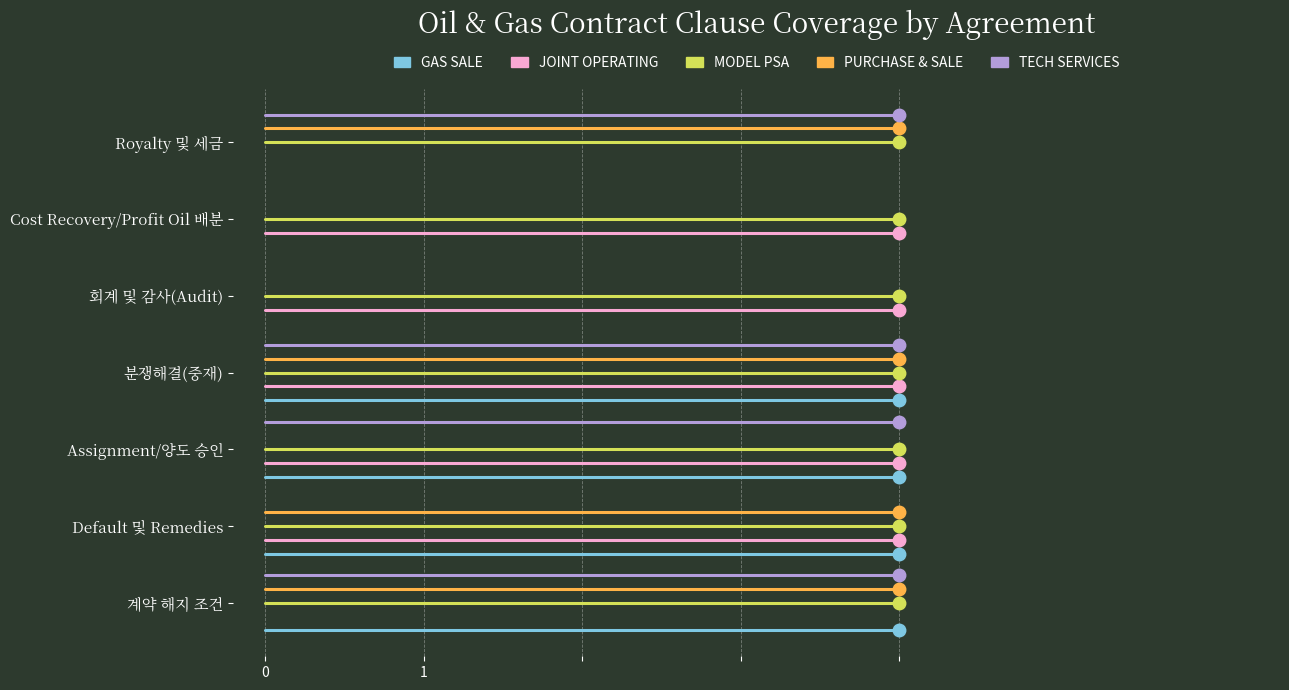

Is this an area chart (filled region under the line)?

No